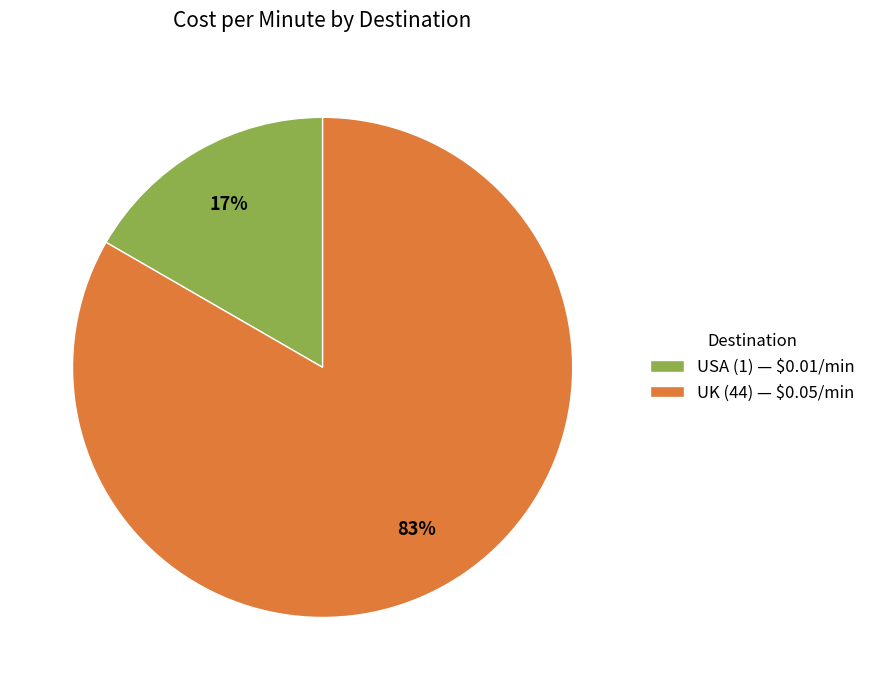

Count the number of slices in the pie.

2